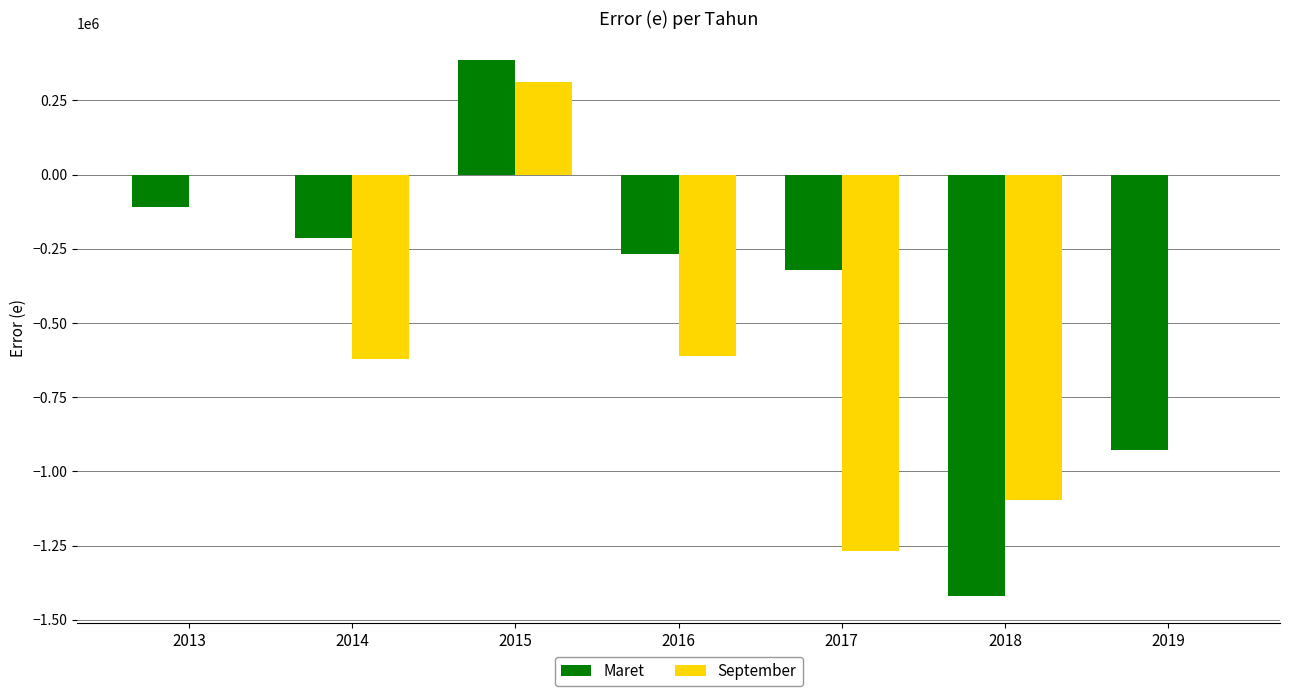

The value of September at 2018 is -455855.6. True or false?

False